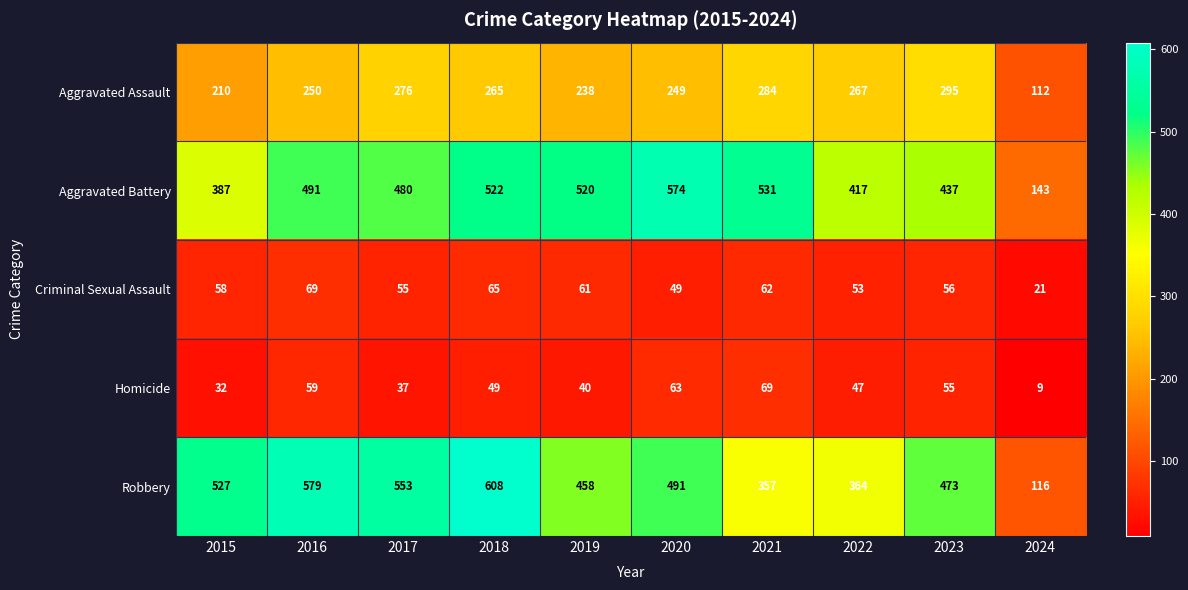

How many data points does each series have?

10